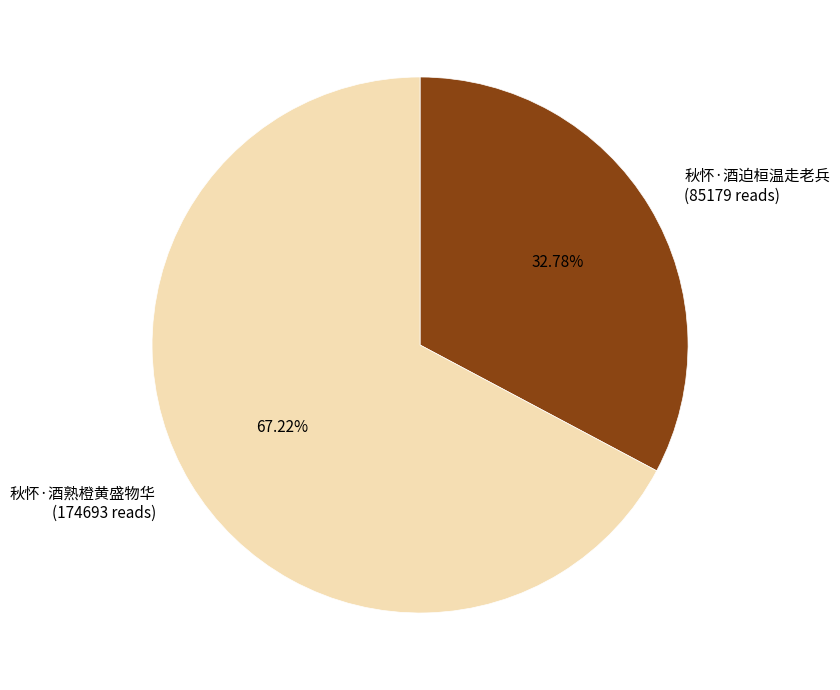

To the nearest percent, what is the average slice percentage?

50%